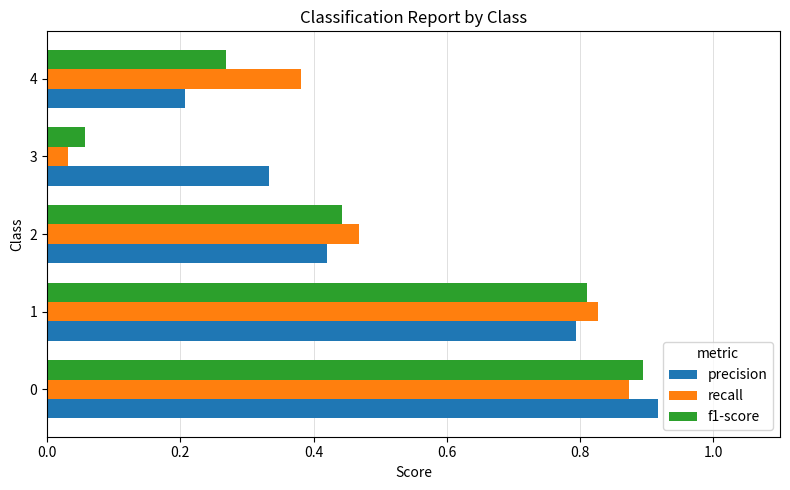

What is the sum of all recall values?

2.6